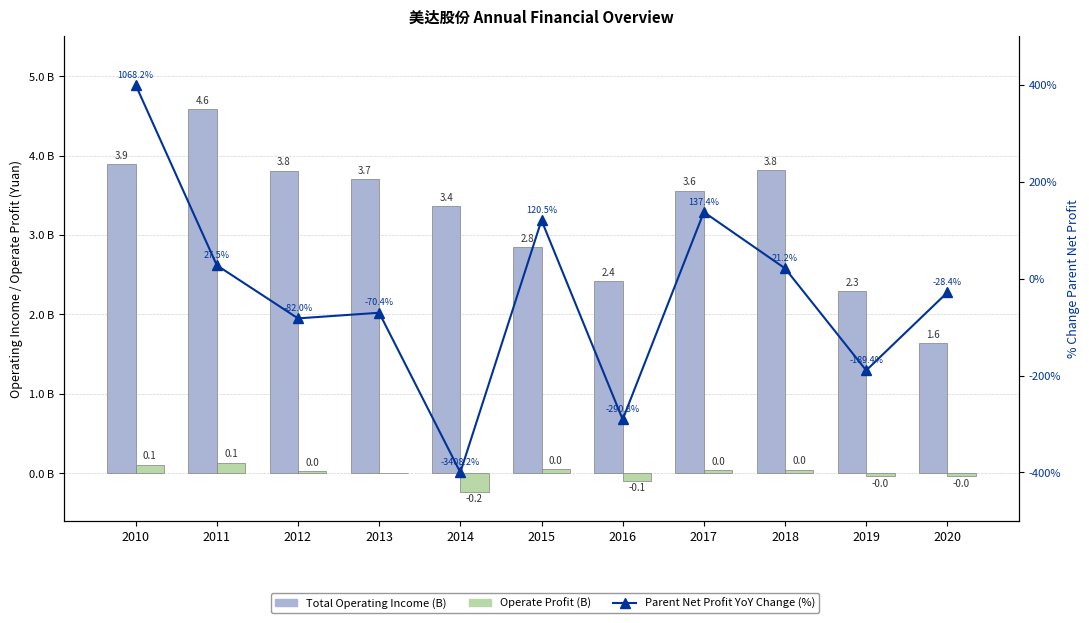

Between 2010 and 2013, which series saw the biggest shift?

Parent Net Profit YoY Change (%)